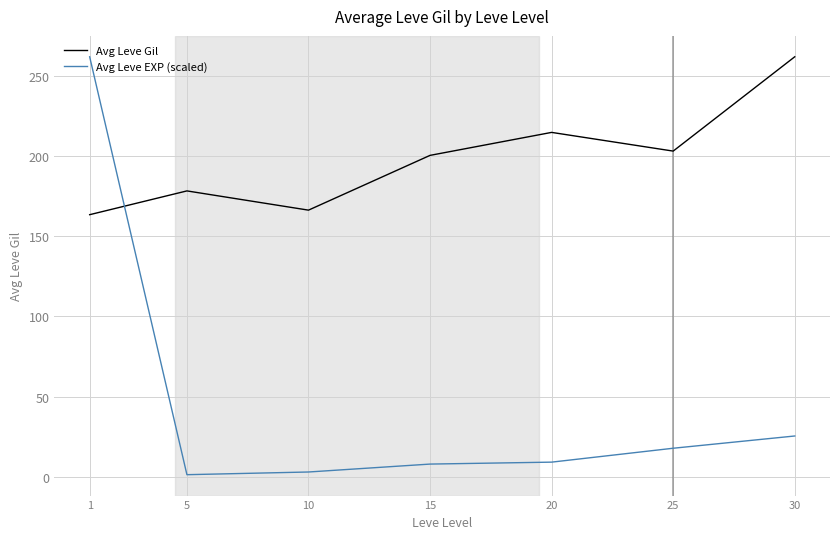

What is the difference between the second highest and second lowest values in the Avg Leve Gil series?

48.5